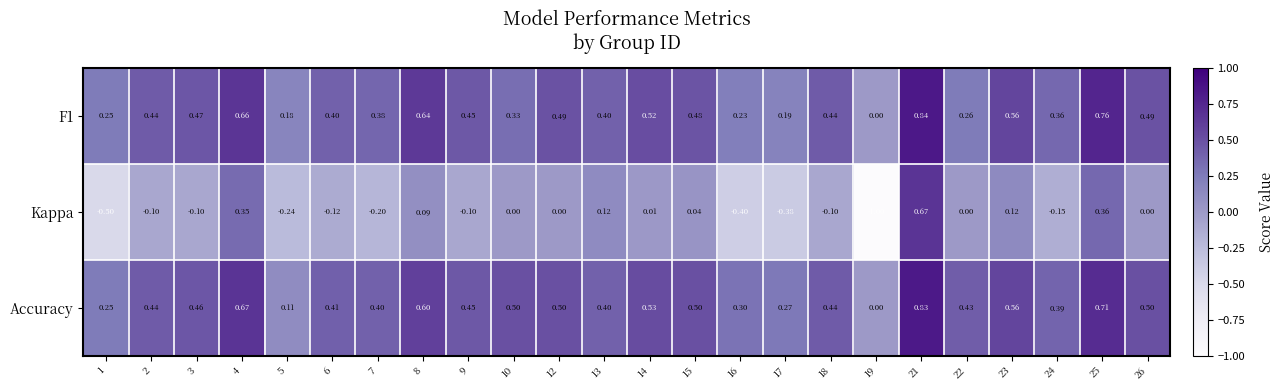

At 26, list the series in order from smallest to largest.

Kappa, F1, Accuracy